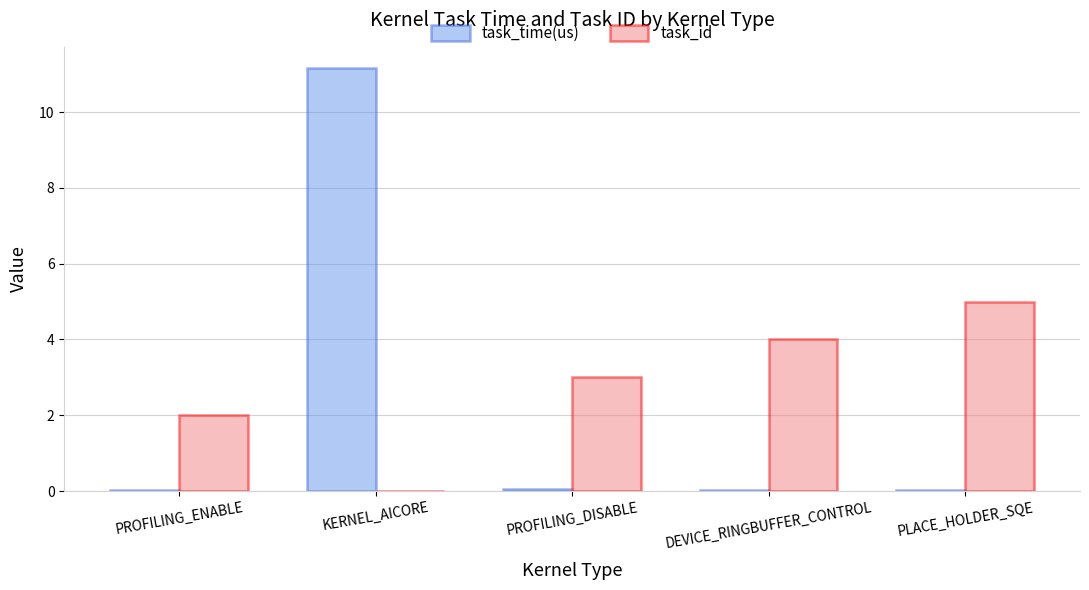

At which category does the chart reach its peak across all series?

KERNEL_AICORE